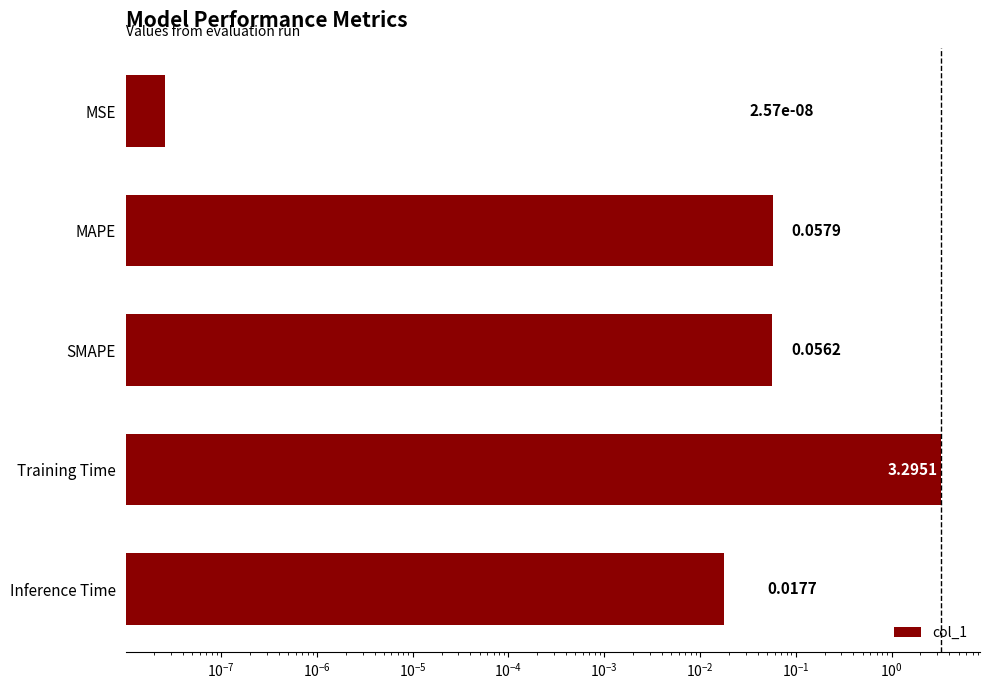

The chart shows a value of 0.0 at MAPE. True or false?

False